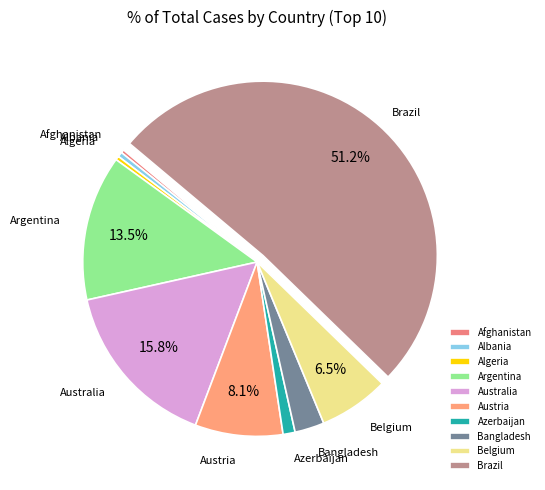

Do Austria and Azerbaijan together represent more than half of the pie?

No